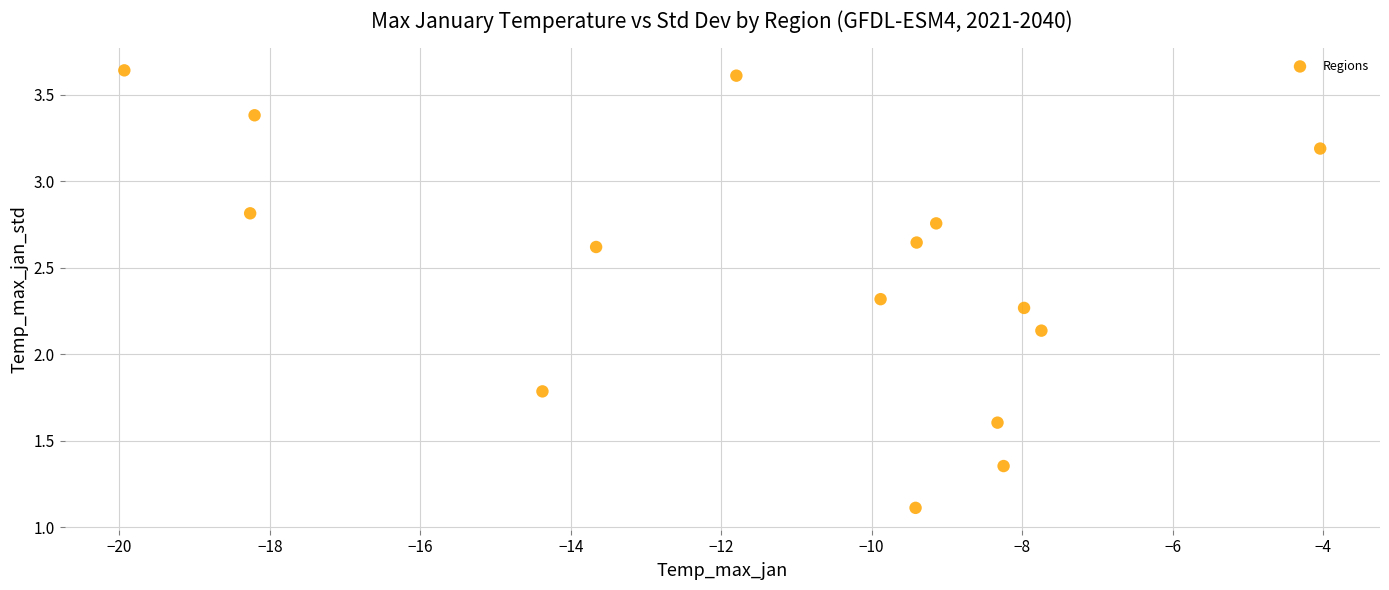

What is the range of X values (max minus min)?

15.9